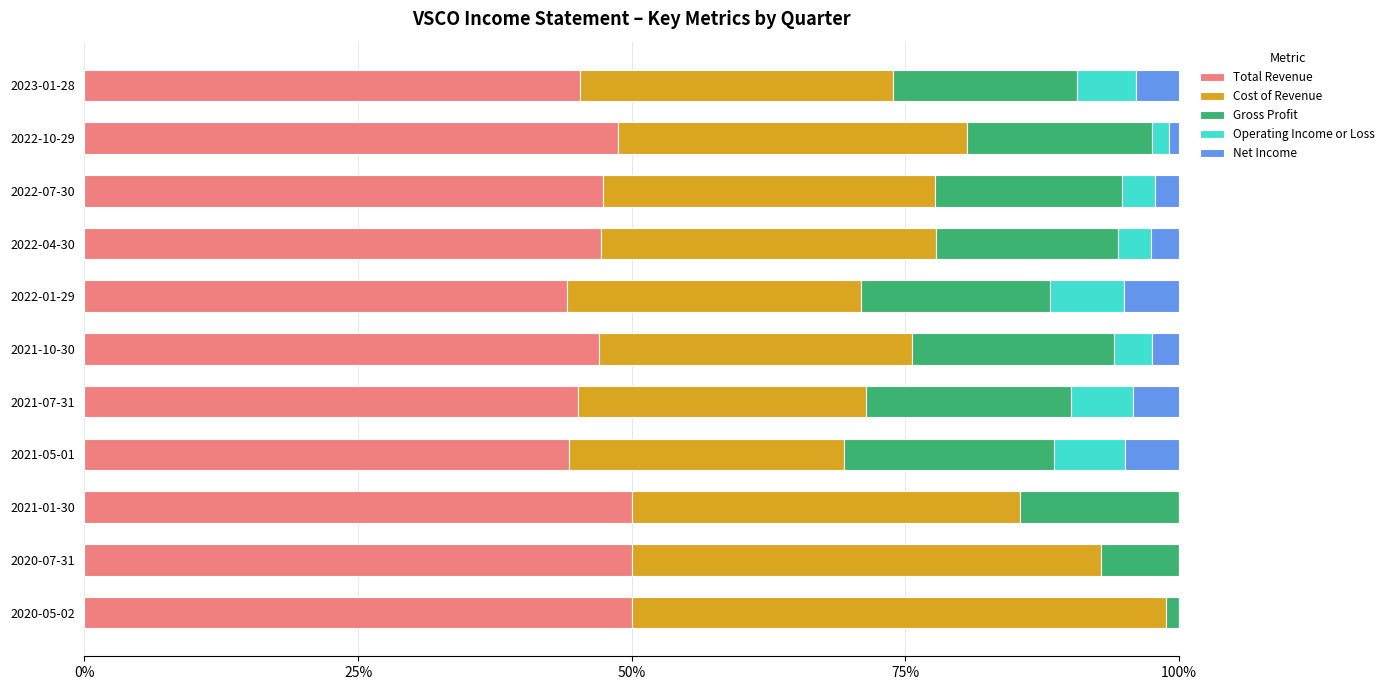

What is the sum of the Total Revenue values at 2021-01-30 and 2022-07-30?

97.4